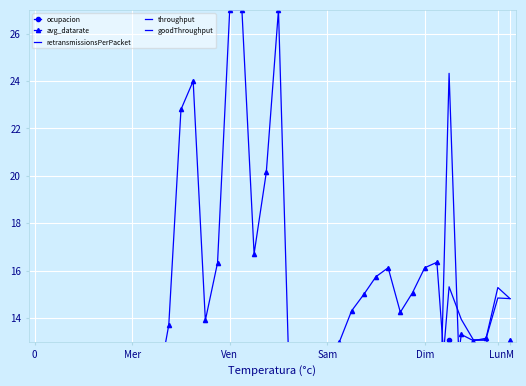

What is the difference between the maximum and minimum values in the goodThroughput series?

14.9